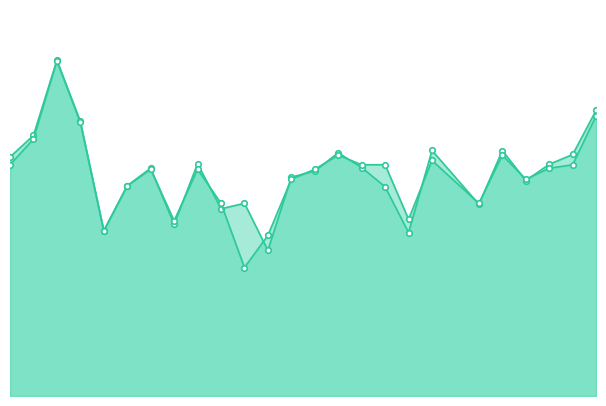

Which series ends up on top after the final intersection of f1 and accuracy?

f1